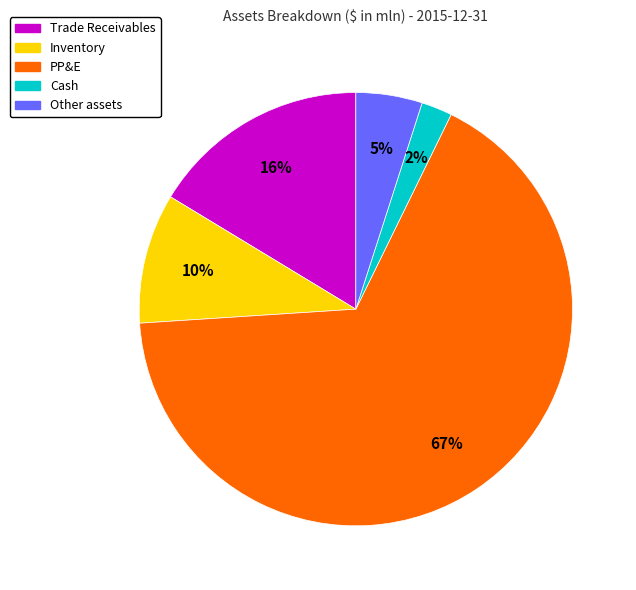

Is it true that Inventory is 10% of the pie?

True